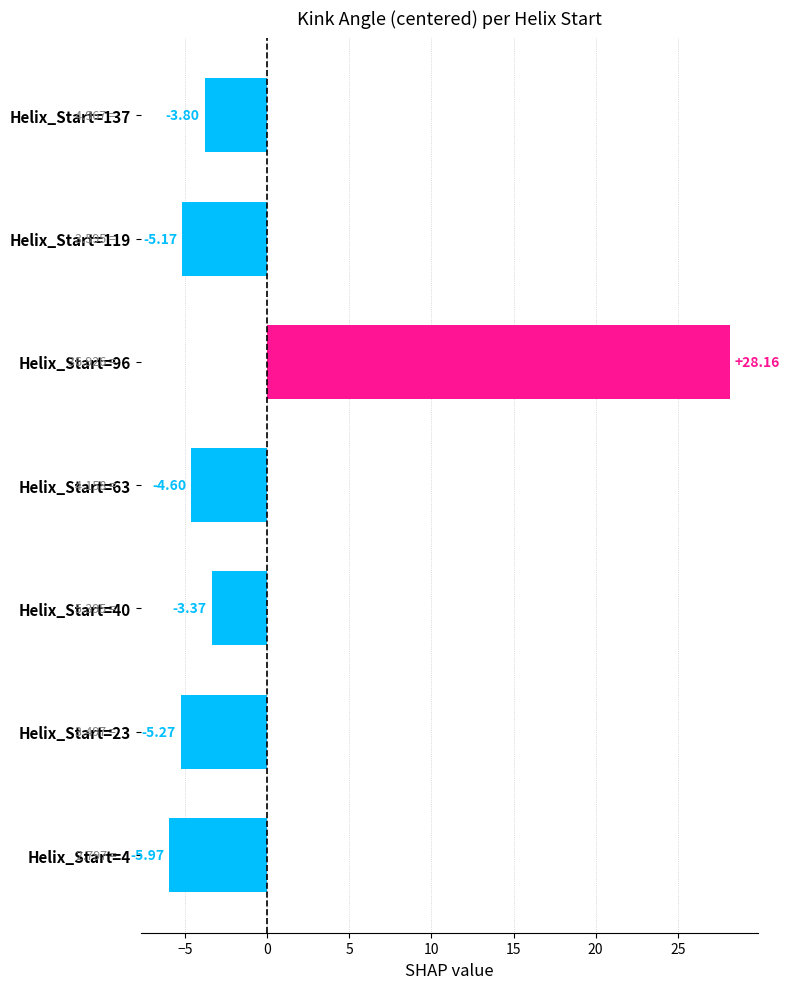

Which has a higher value, Helix_Start=63 or Helix_Start=96?

Helix_Start=96